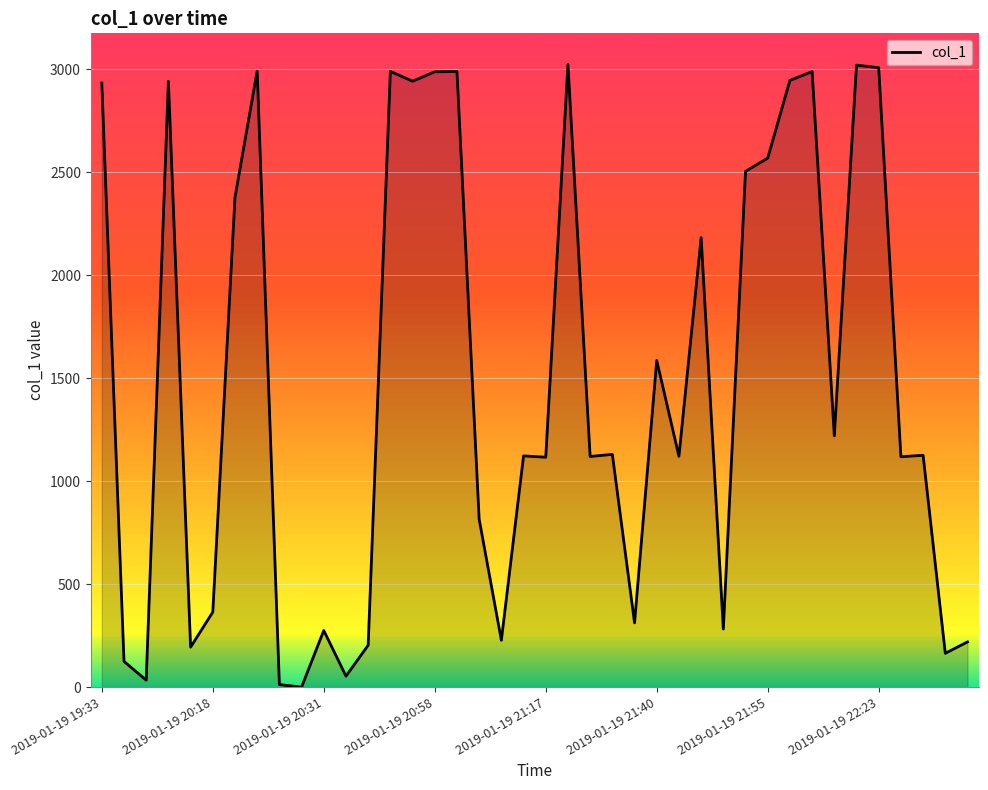

What is the maximum value shown in the chart?

3023.5